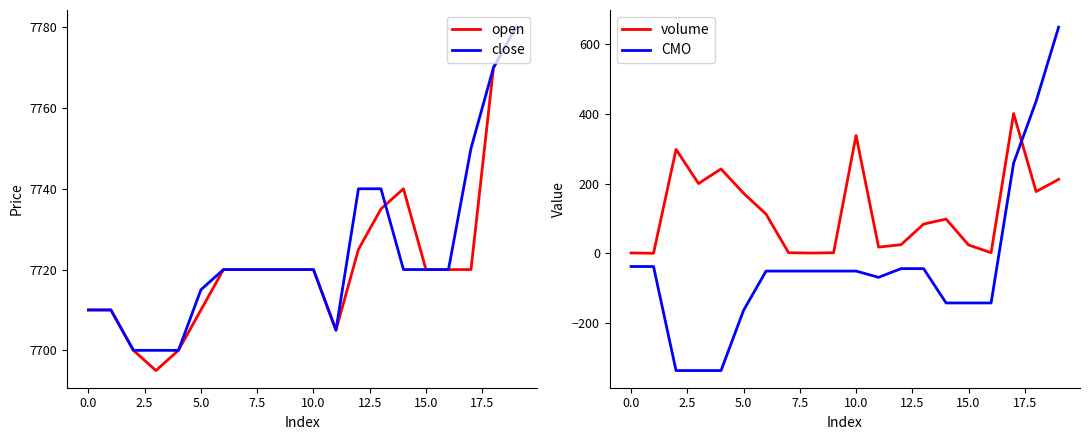

True or false: close has more than 0 points higher than both neighbors.

False